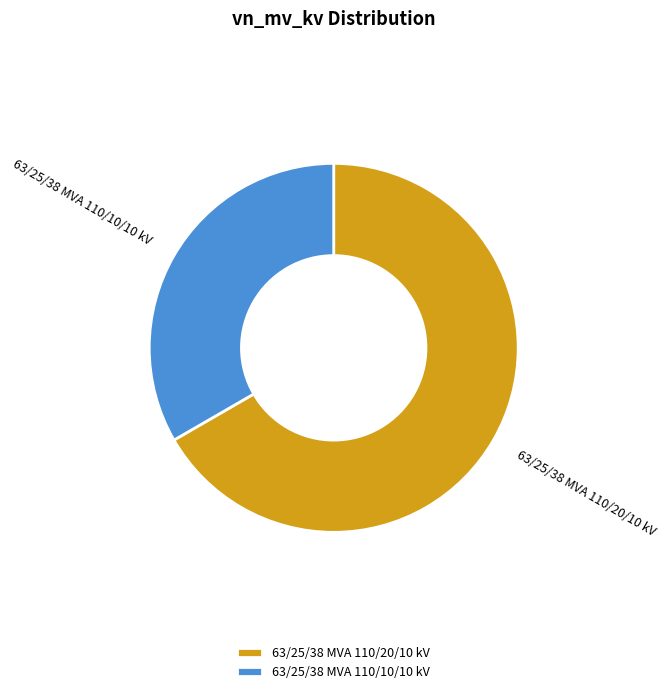

Is there a majority slice in this chart?

Yes